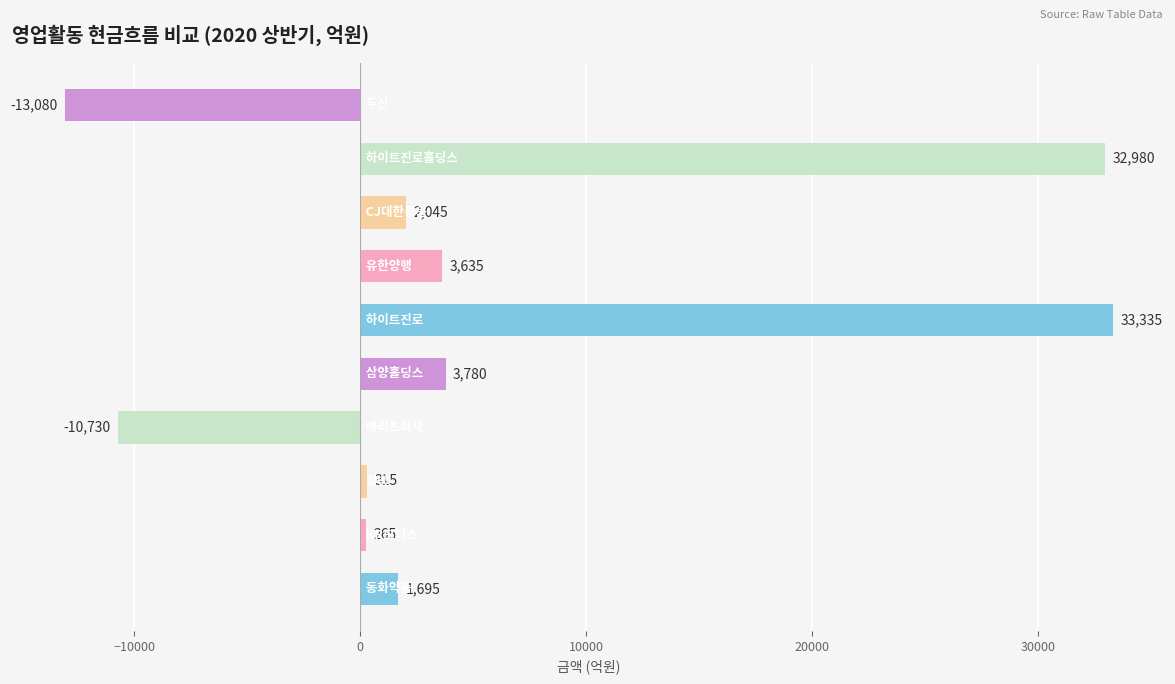

What is the difference between the maximum and minimum values?

46415